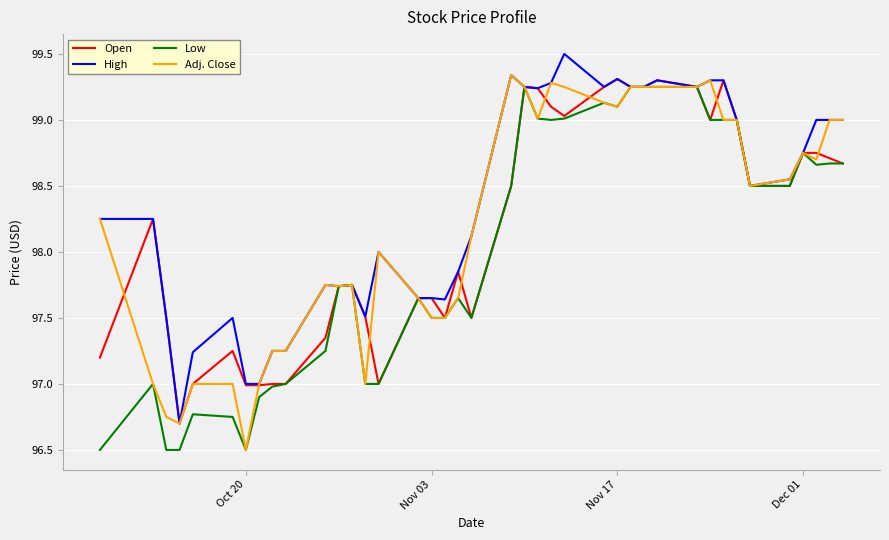

What is the smallest value displayed?

96.5